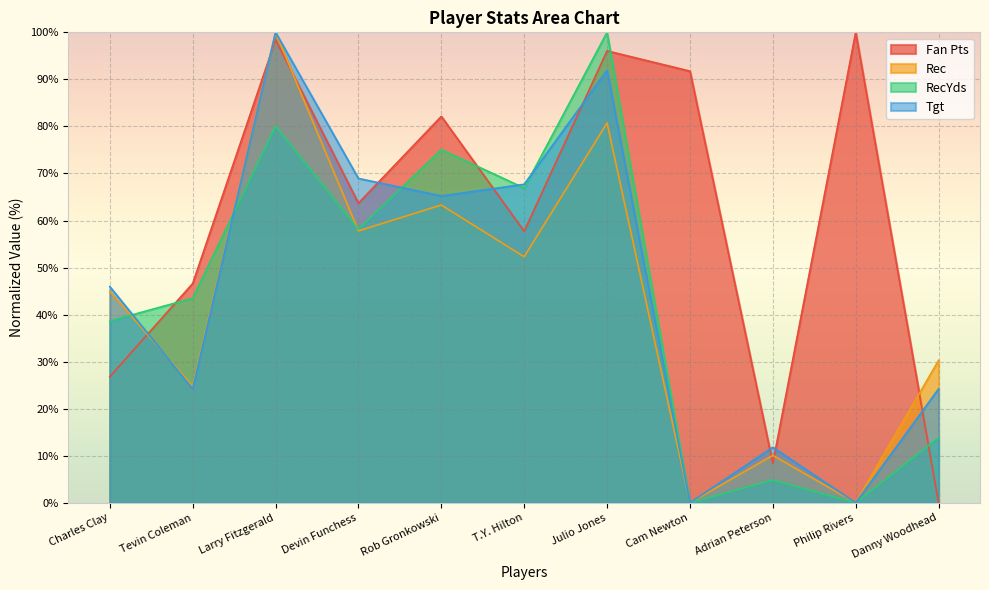

True or false: Fan Pts and Rec cross at least once.

True